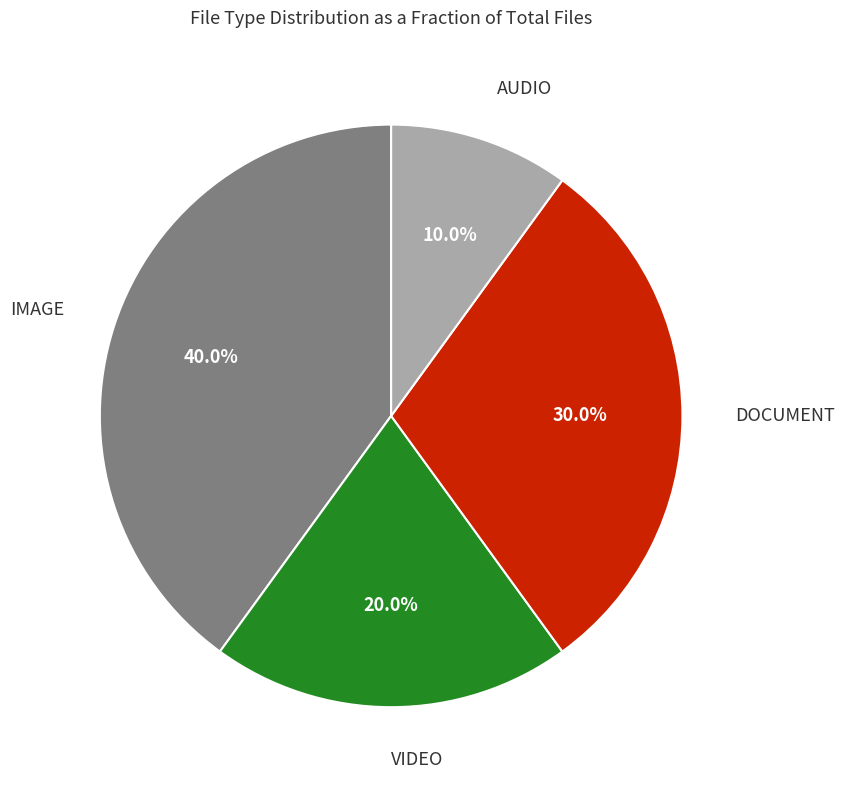

Combined, what portion of the pie is VIDEO and DOCUMENT?

50.0%